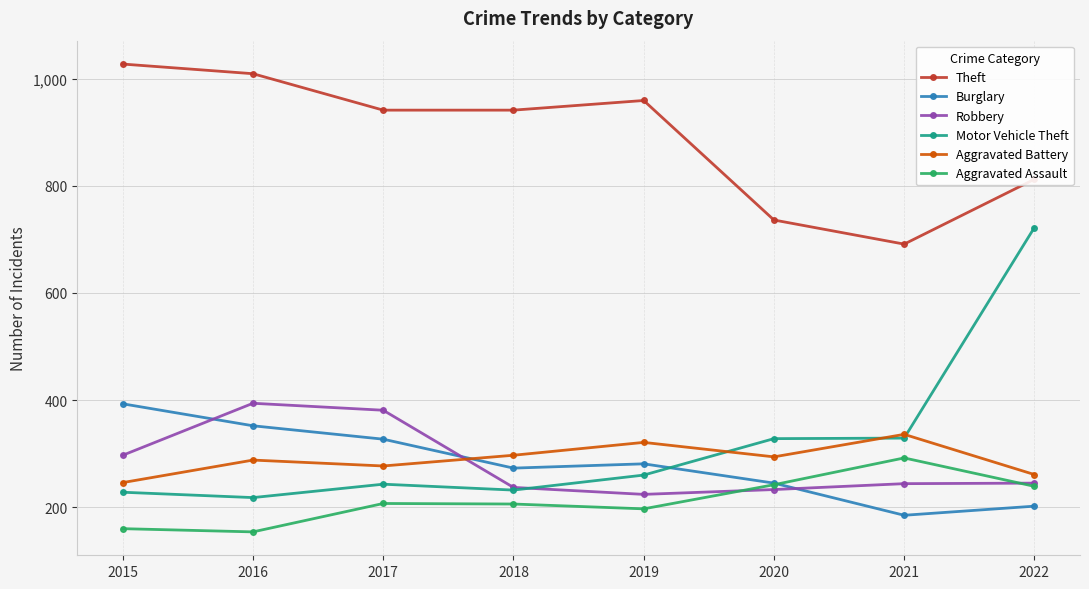

What is the difference between the maximum and minimum values in the Burglary series?

208